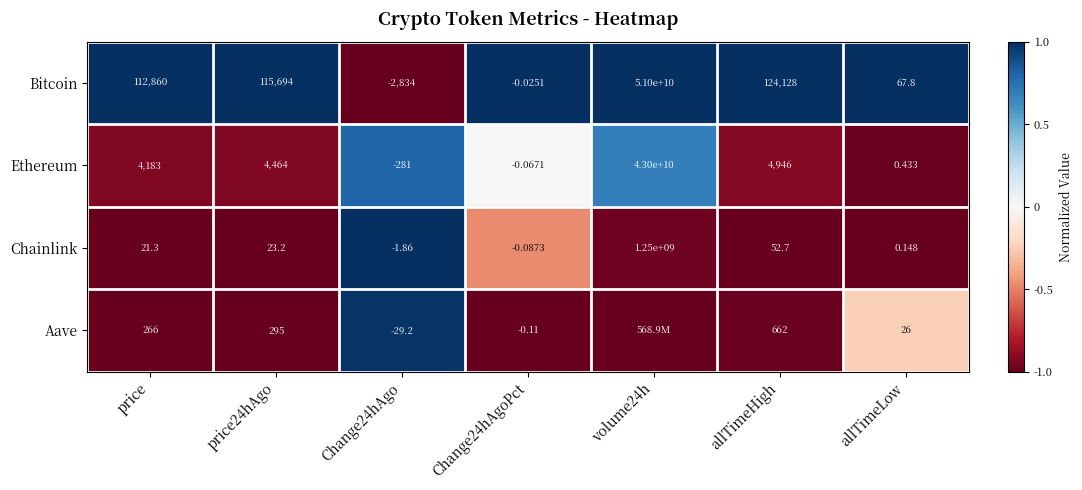

Rank the series at price24hAgo from lowest to highest value.

Chainlink, Aave, Ethereum, Bitcoin